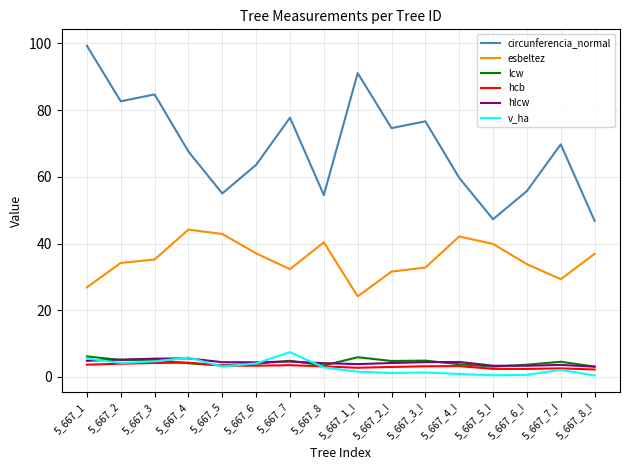

After their last crossing, which series has the higher values: hlcw or v_ha?

hlcw